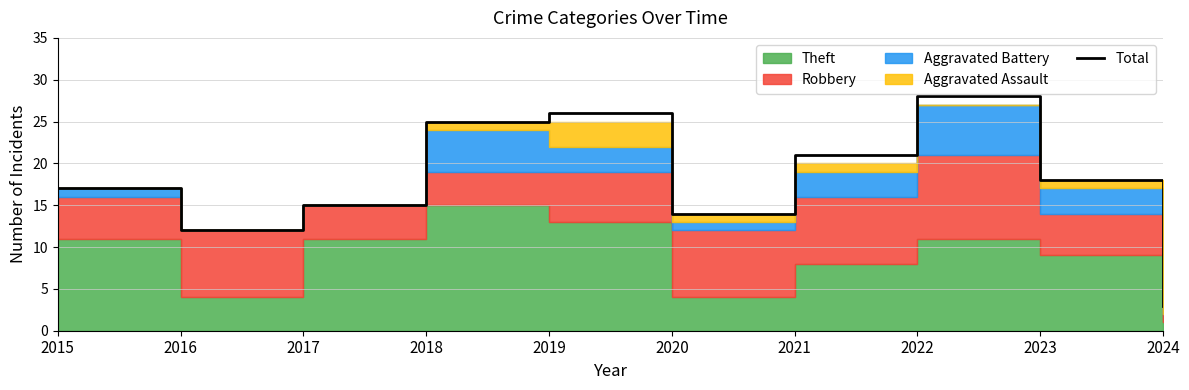

Which category has the lowest value in the Total series?

2024